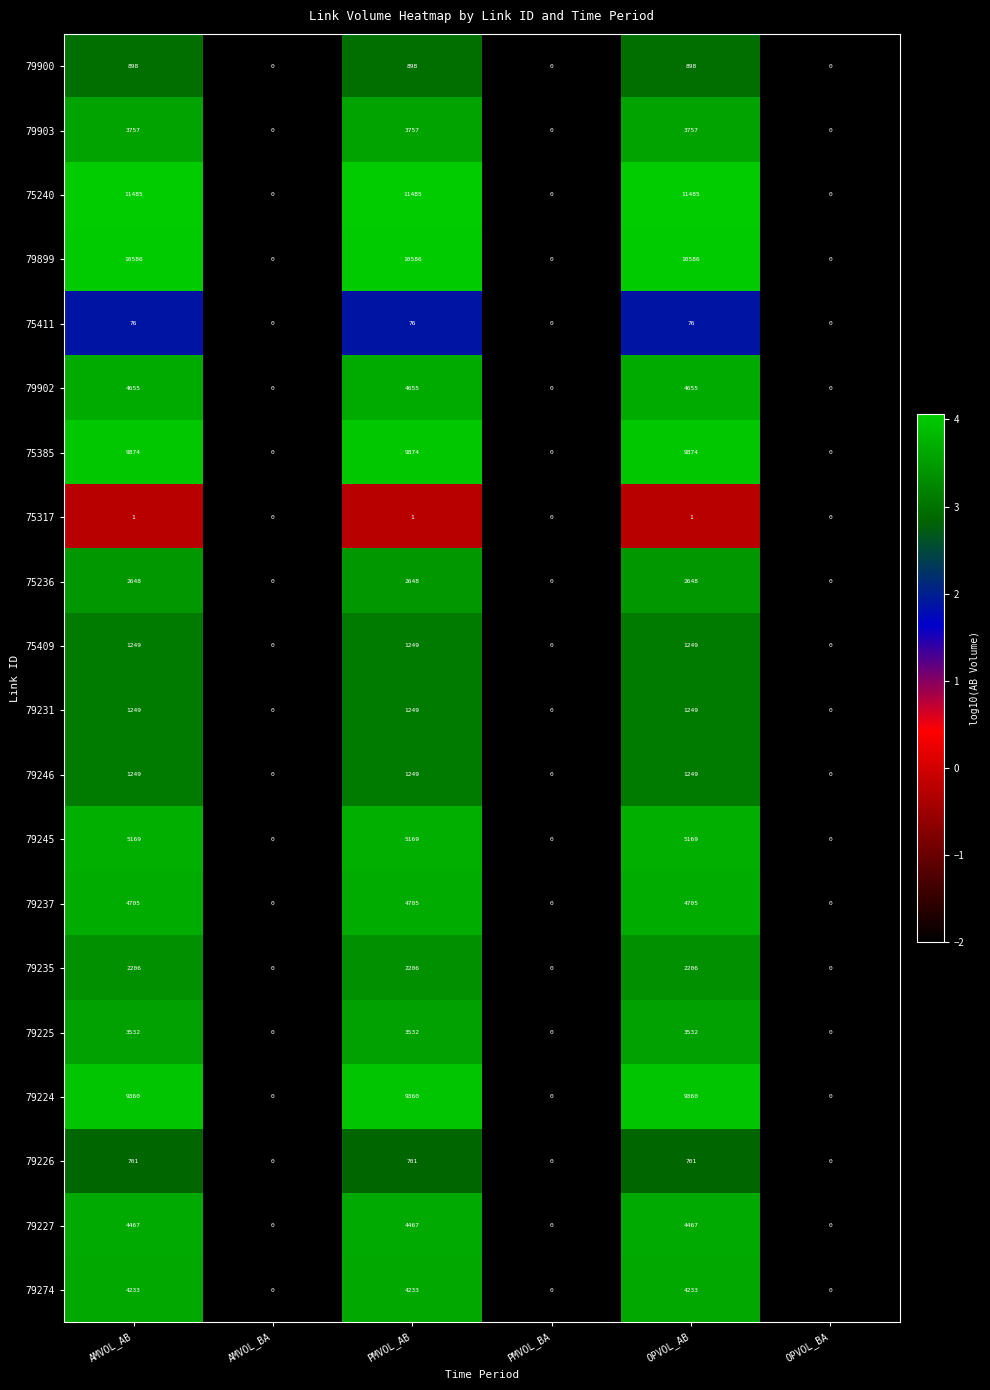

What is the sum of all 79225 values?

10596